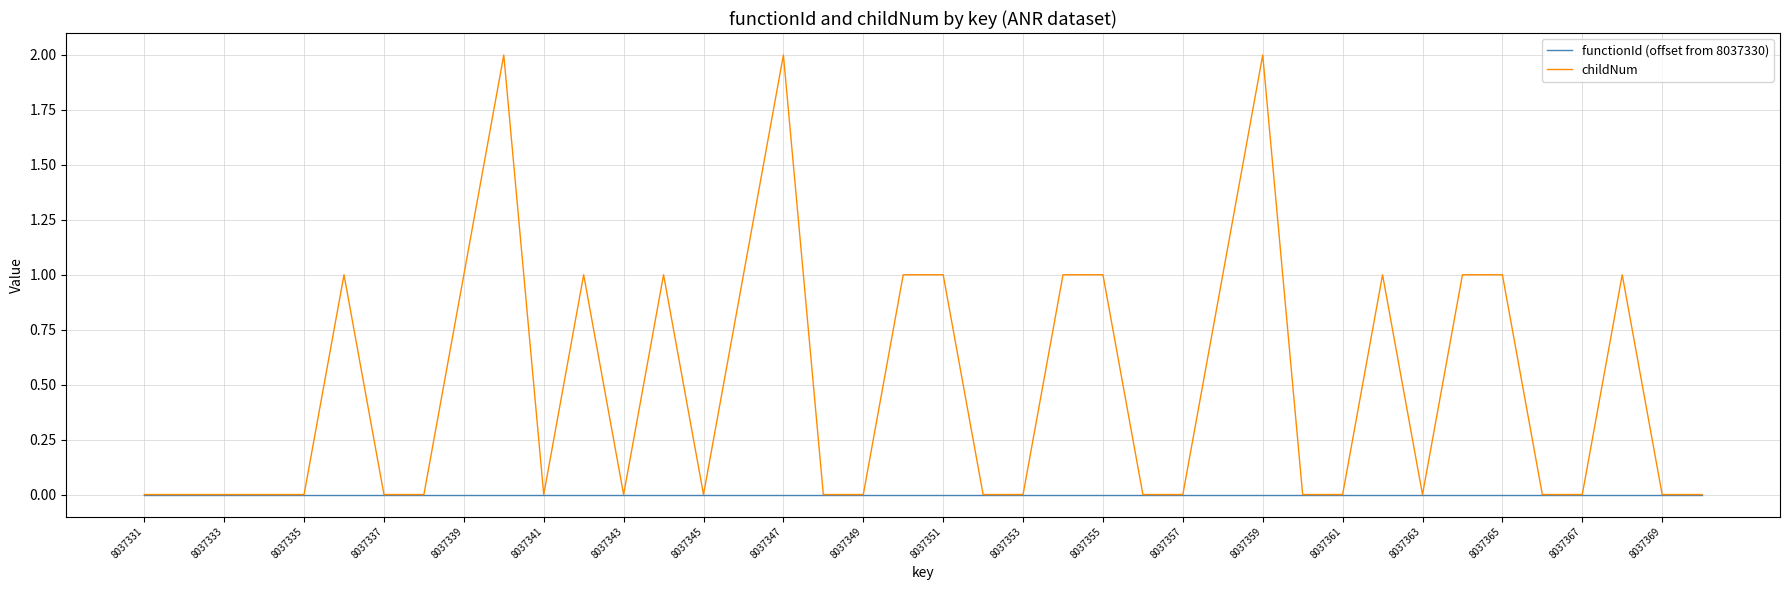

Rank the series by their average value, from highest to lowest.

childNum, functionId (offset from 8037330)